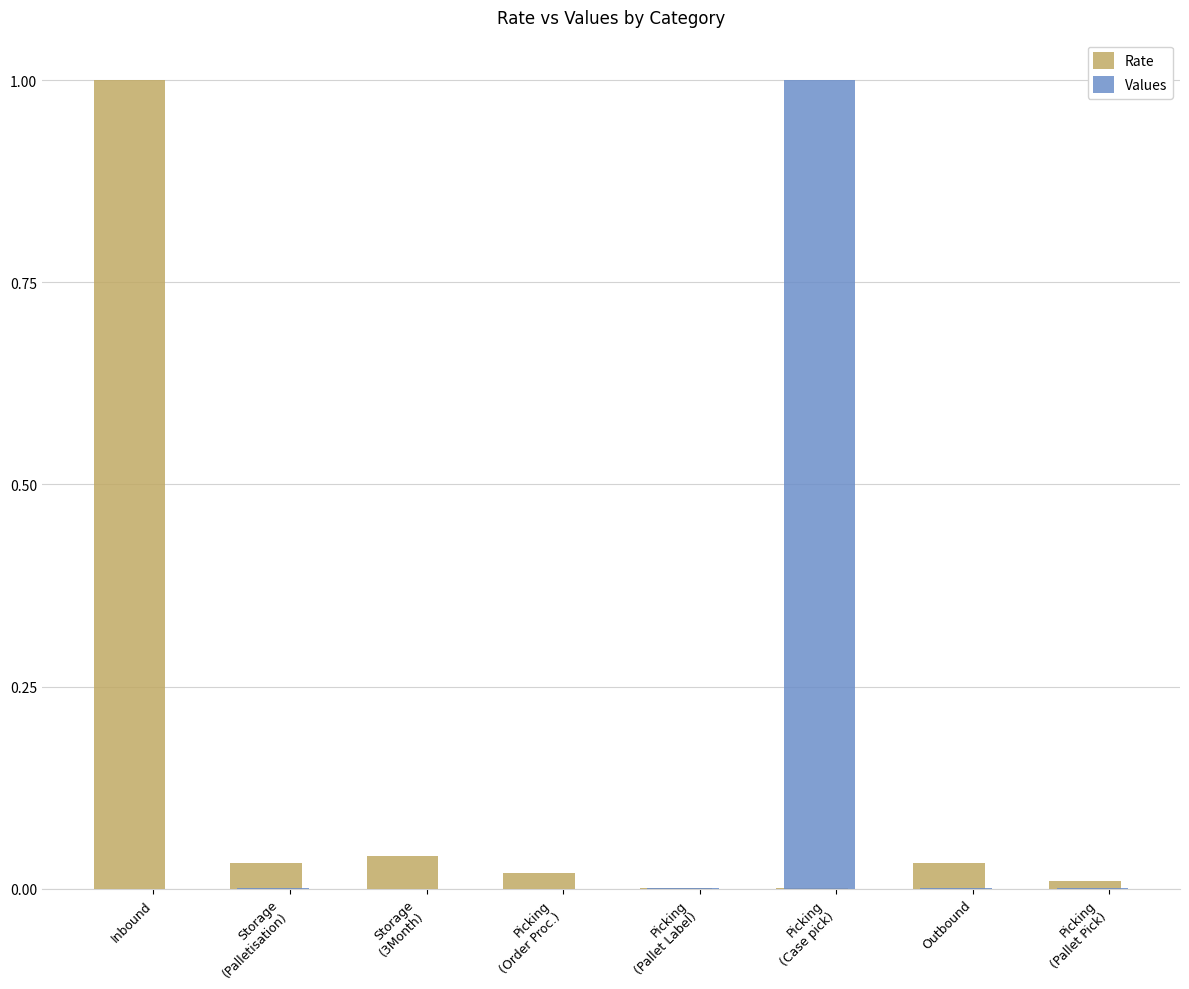

What is the maximum value shown in the chart?

1.0